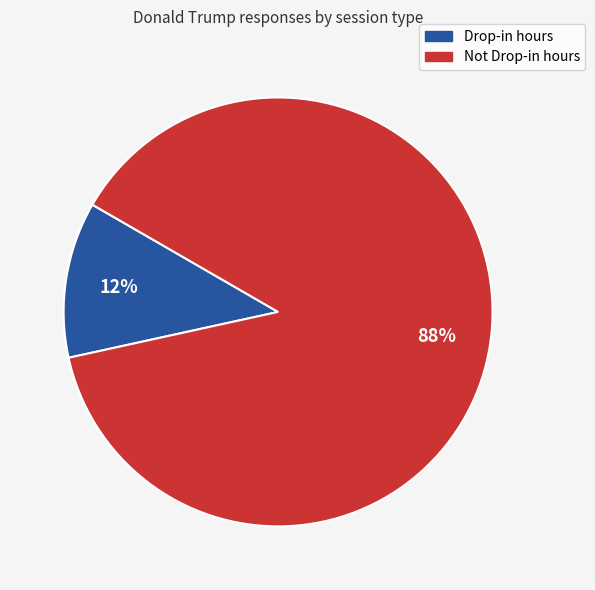

Do Drop-in hours and Not Drop-in hours together represent more than half of the pie?

Yes